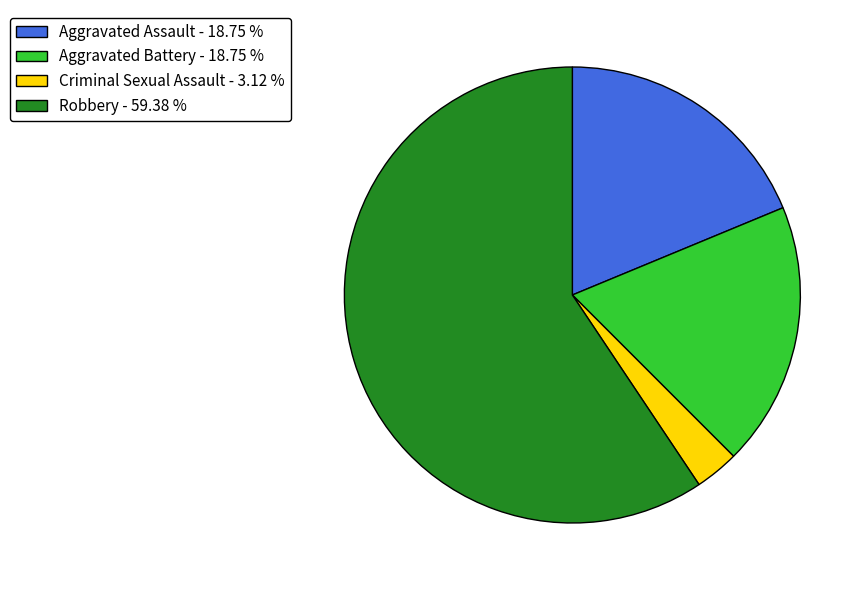

What is the largest slice in the pie chart?

Robbery